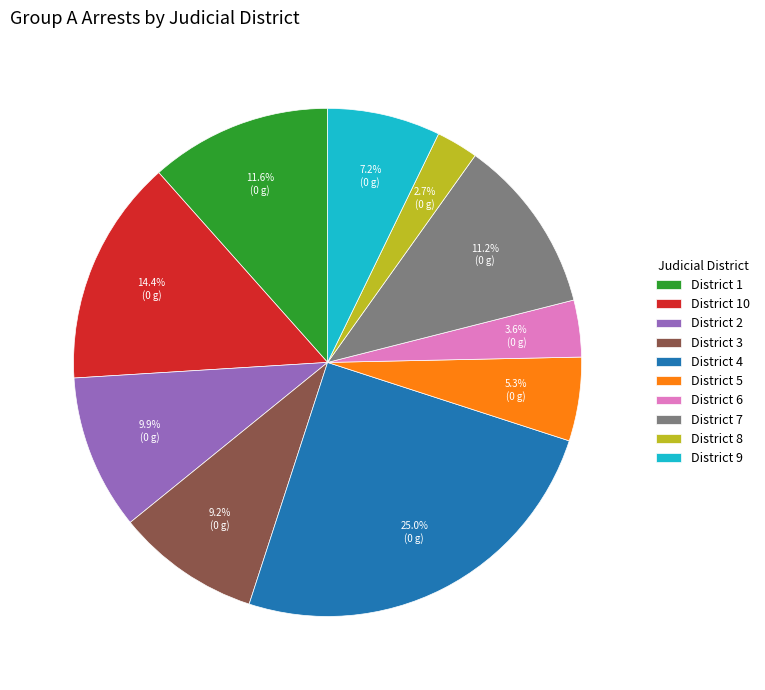

Approximately how many times larger is the value at District 7 compared to District 2?

1.1